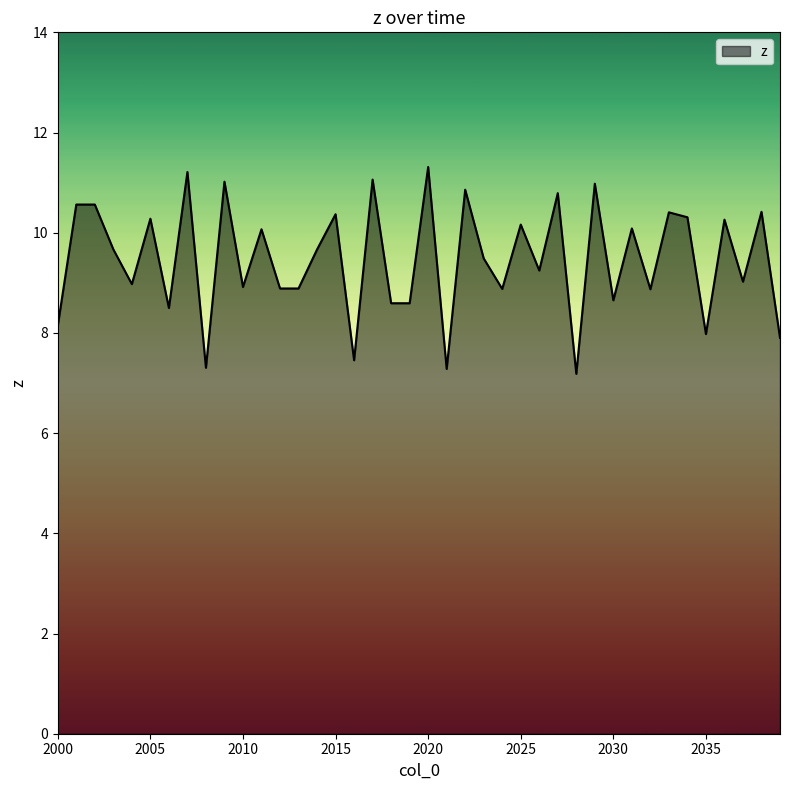

Does the chart have visible grid lines?

No